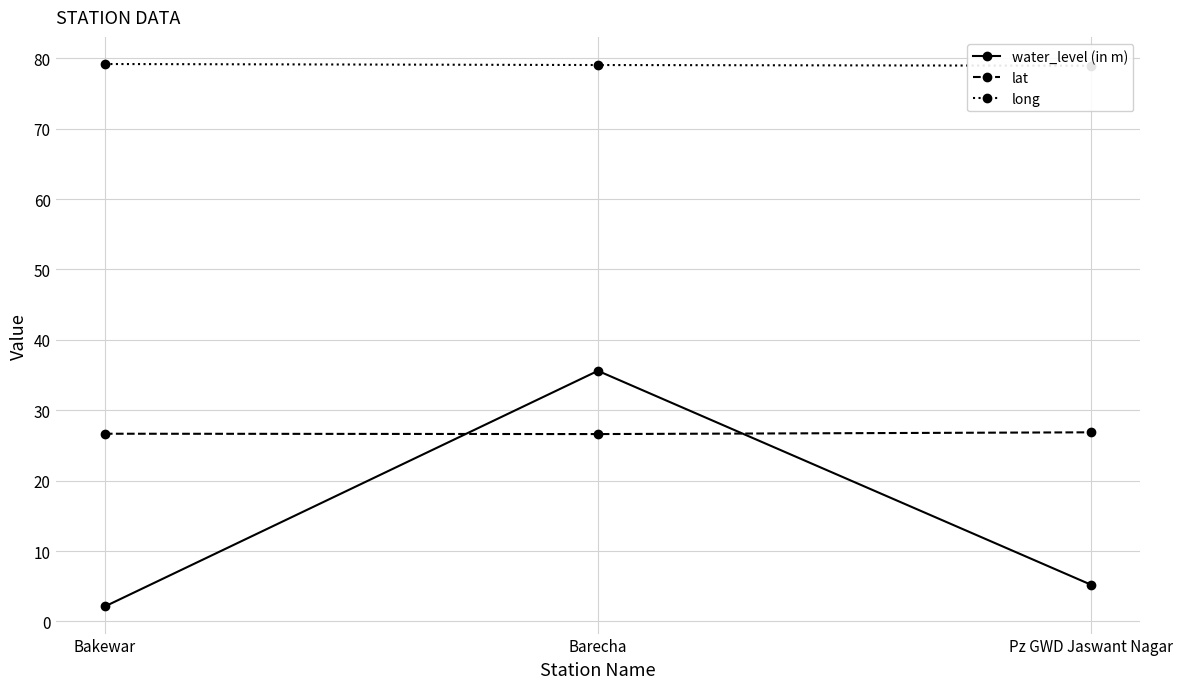

Rank the series at Barecha from highest to lowest value.

long, water_level (in m), lat